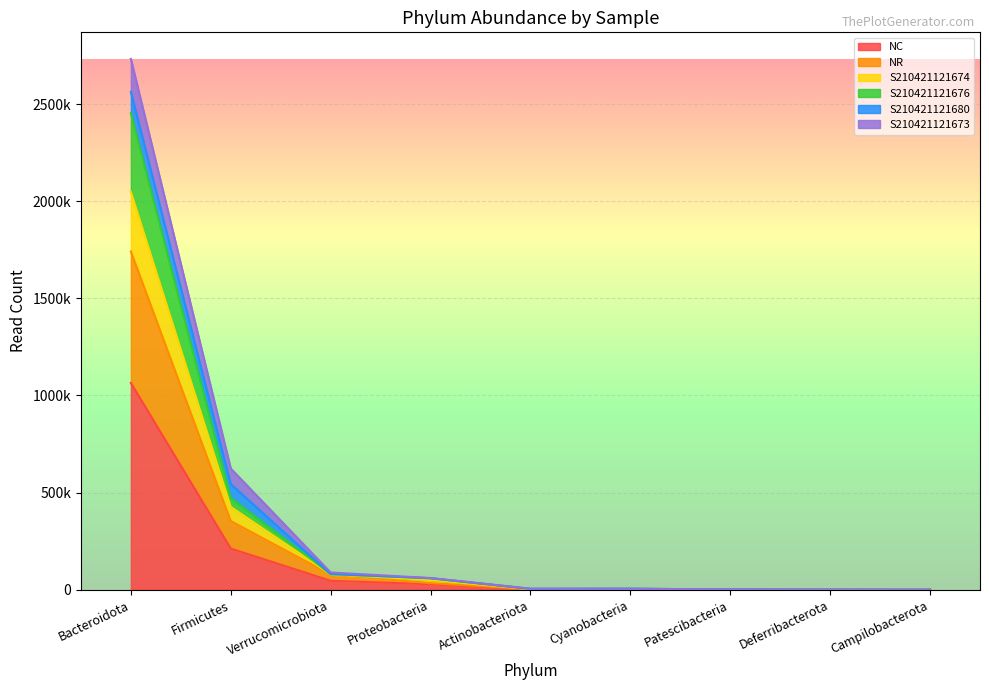

How many interior local peaks does the S210421121676 series have?

1